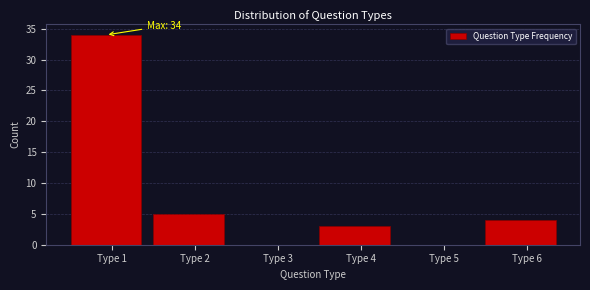

Reading right to left, list all the values displayed in this chart.

Type 6=4	Type 5=0	Type 4=3	Type 3=0	Type 2=5	Type 1=34